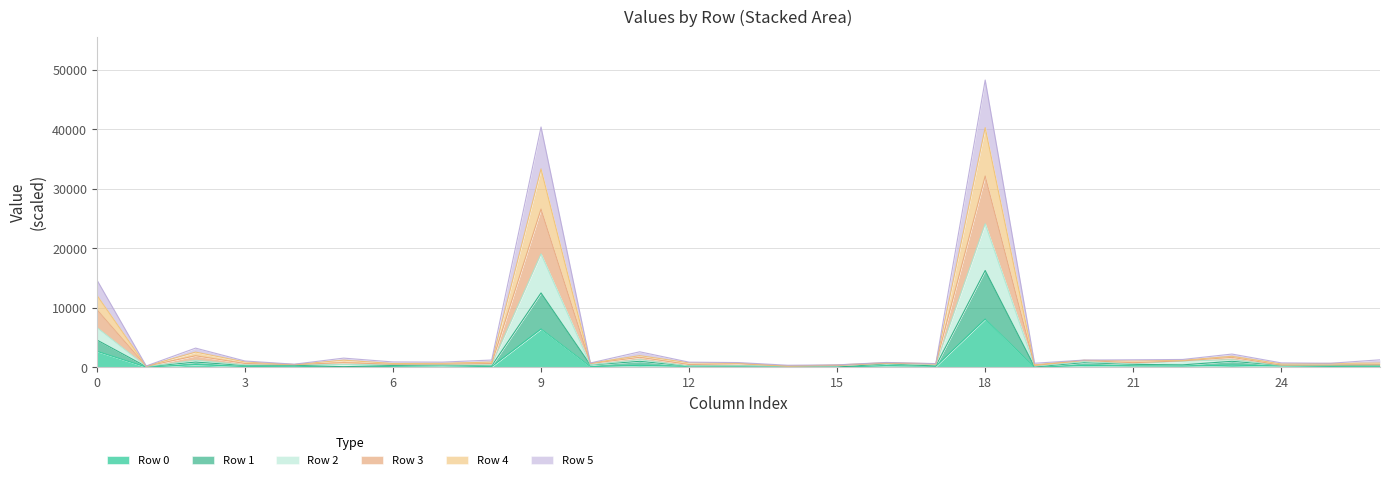

True or false: Row 4 and Row 2 cross at least once.

False